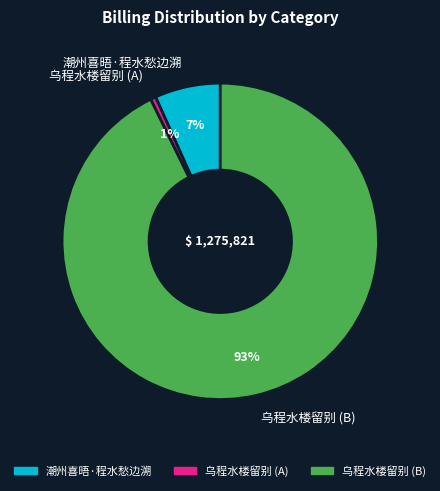

Do 乌程水楼留别 (A) and 乌程水楼留别 (B) together represent more than half of the pie?

Yes